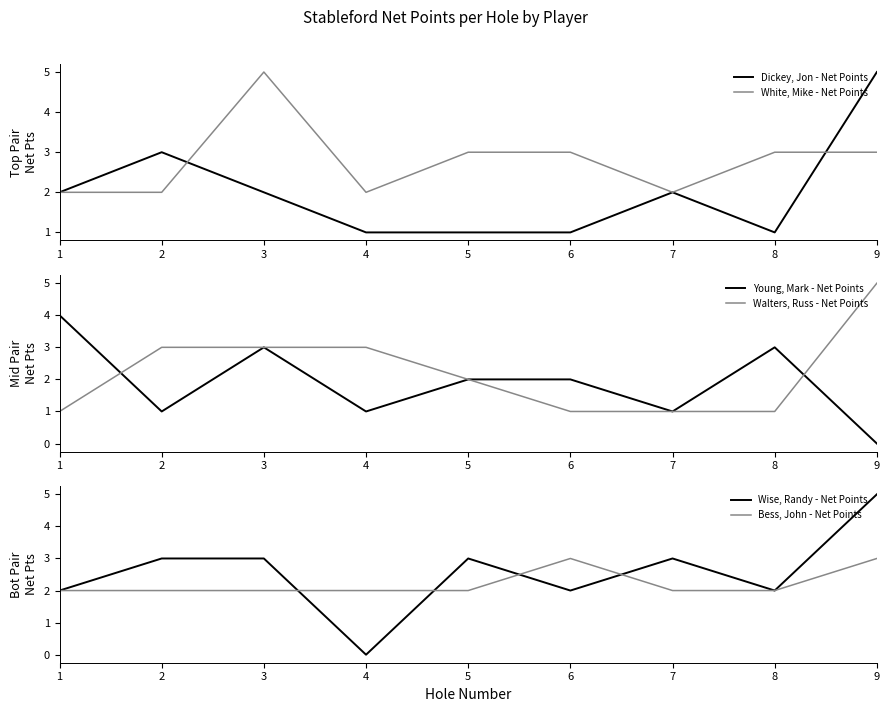

Count the Bess, John - Net Points values in the range 2 to 3.

9